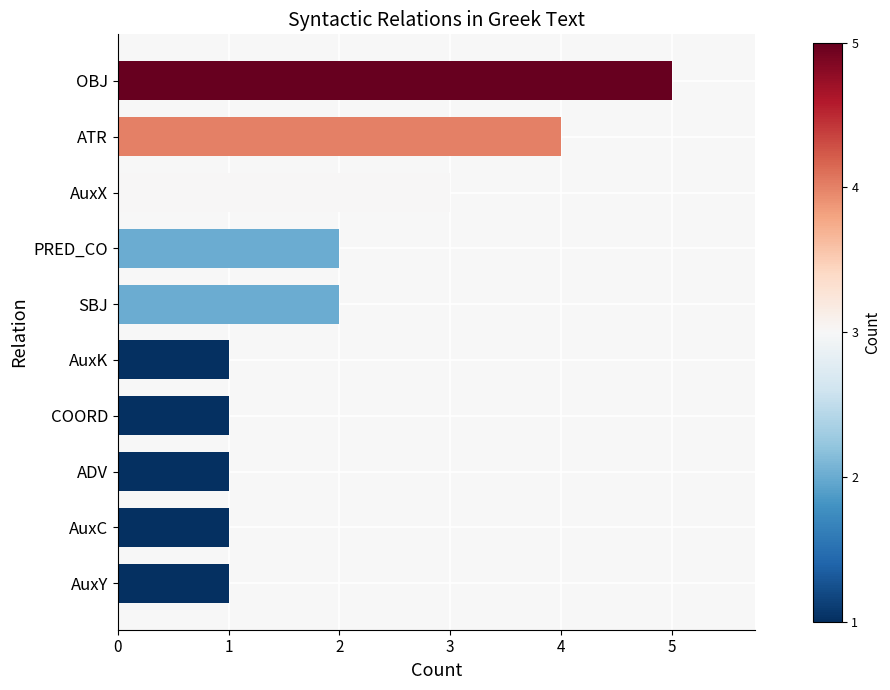

Reading bottom to top, extract all data points from this chart.

AuxY=1	AuxC=1	ADV=1	COORD=1	AuxK=1	SBJ=2	PRED_CO=2	AuxX=3	ATR=4	OBJ=5